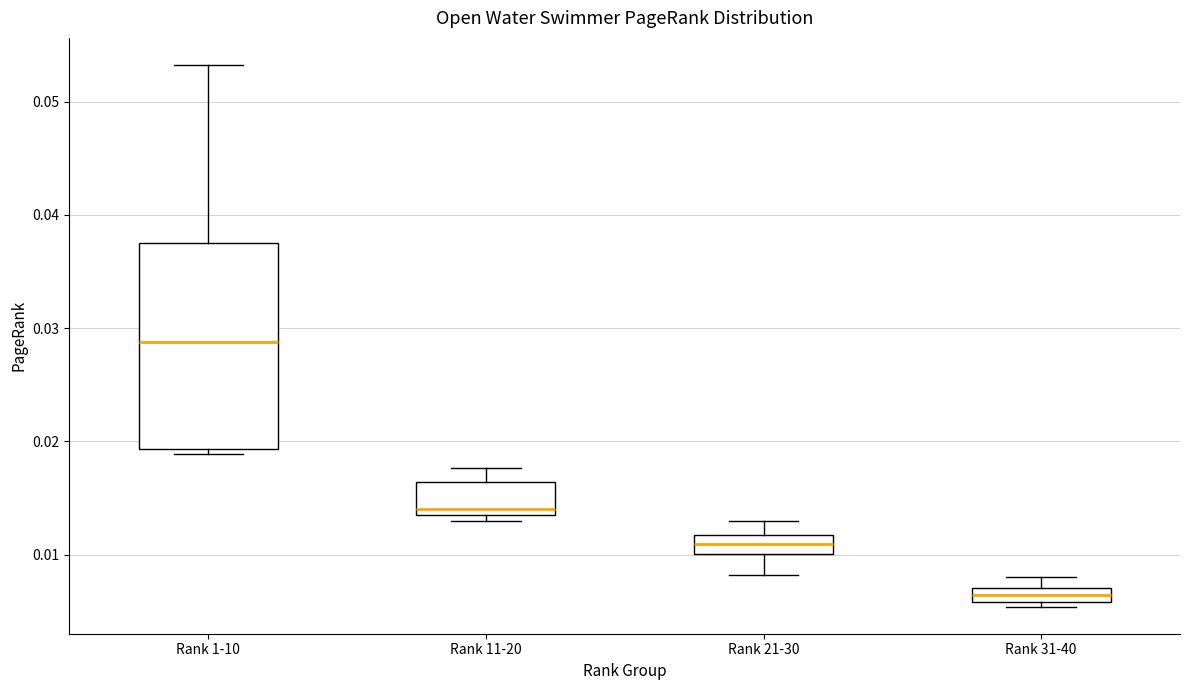

Which box is the tallest, from its lower edge to its upper edge?

Rank 1-10